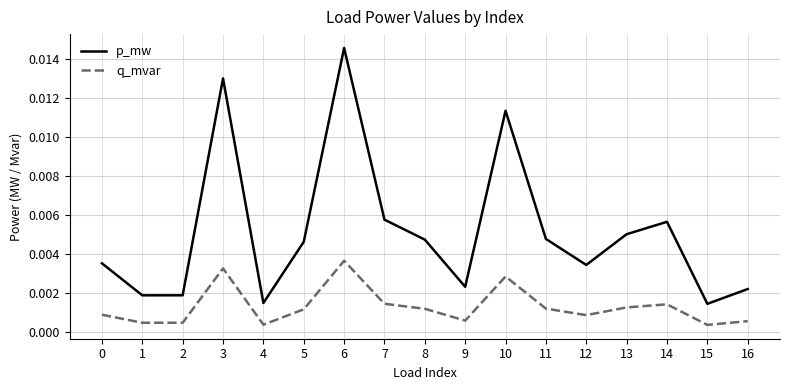

Which series has the widest spread of values?

p_mw